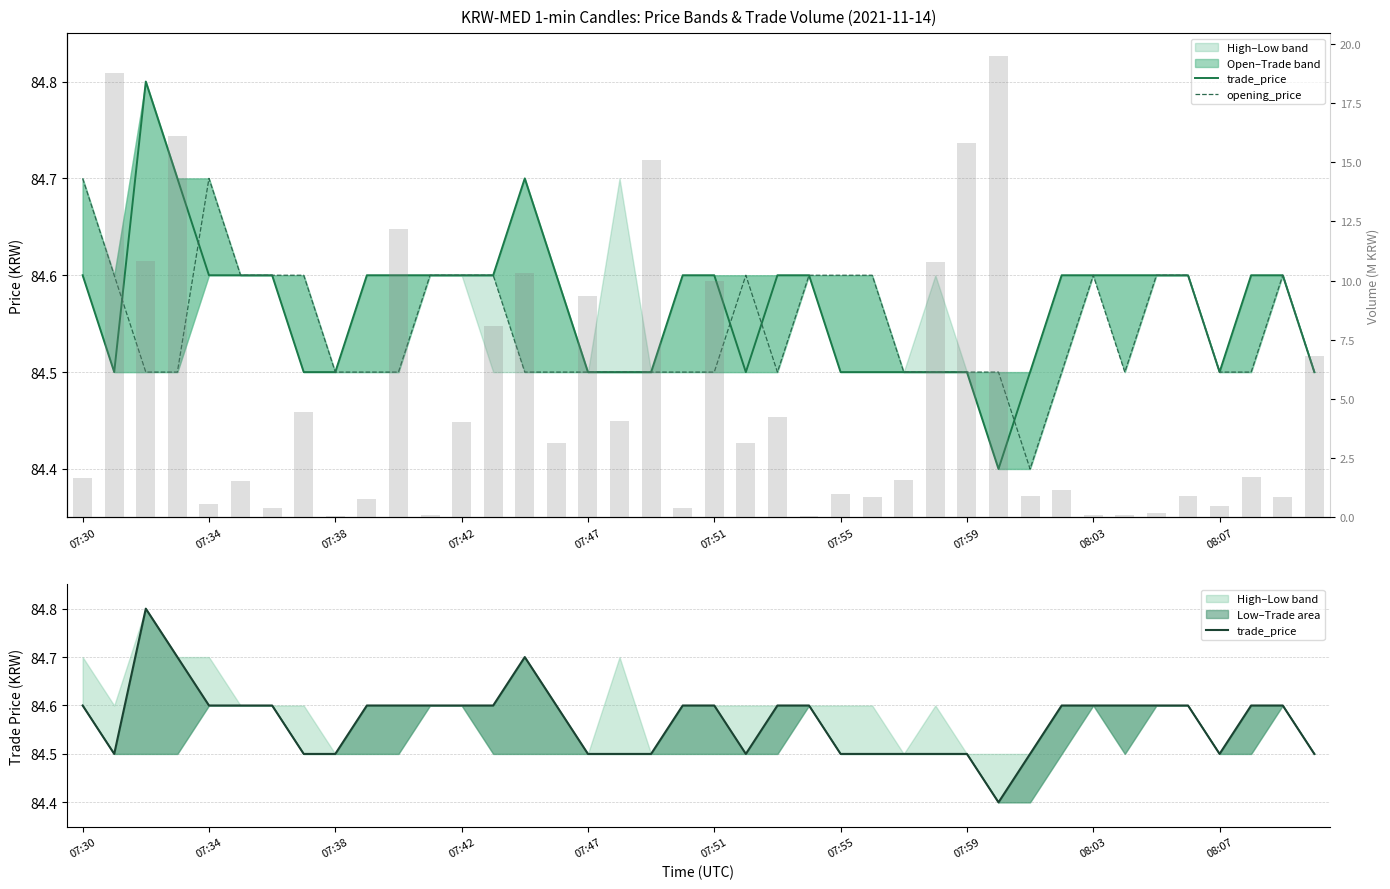

At 07:42, list the series in order from largest to smallest.

trade_price, opening_price